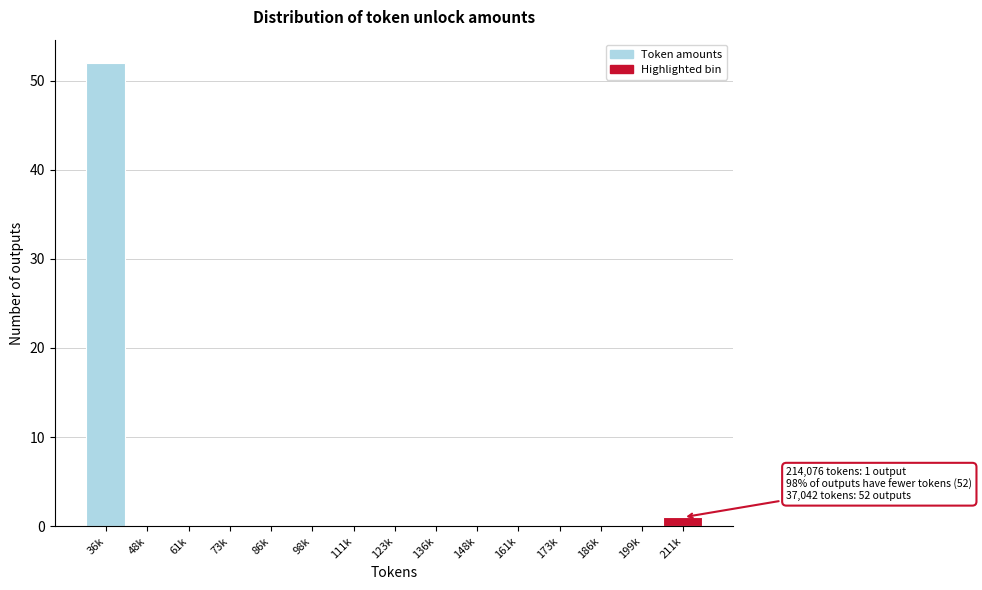

Reading left to right, transcribe all the data shown in this chart.

36k=52	48k=0	61k=0	73k=0	86k=0	98k=0	111k=0	123k=0	136k=0	148k=0	161k=0	173k=0	186k=0	199k=0	211k=1